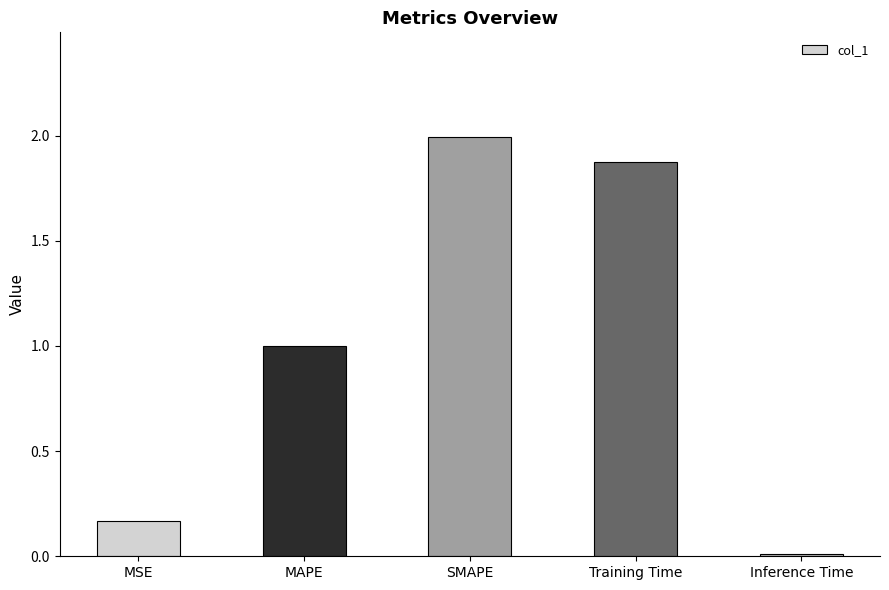

Rank the categories by value from lowest to highest.

Inference Time, MSE, MAPE, Training Time, SMAPE